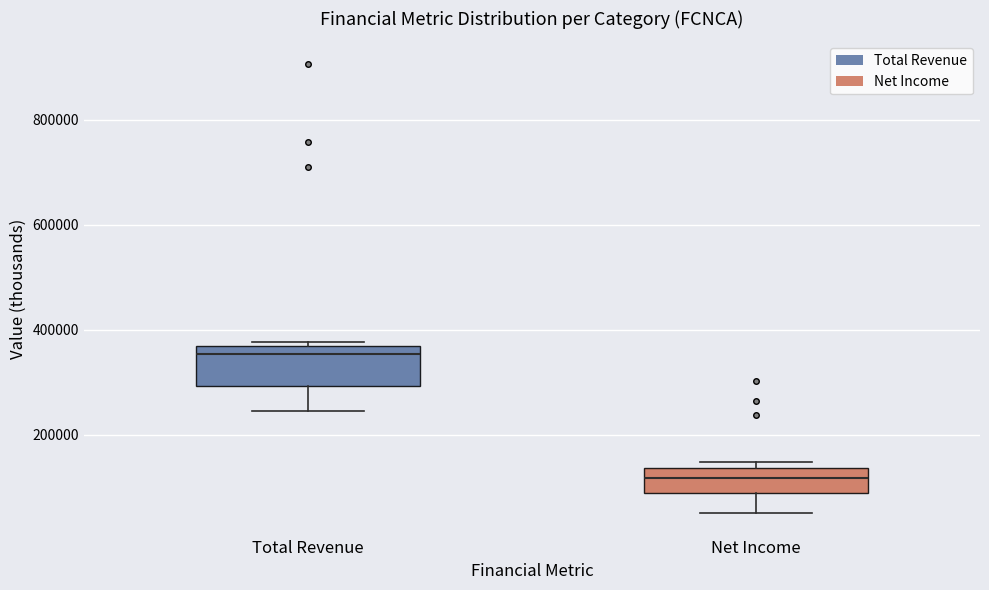

Reading left to right, read every box against the y-axis: the position of its median line, the range the box covers, and the ends of its whiskers. The values are not printed on the chart, so give them approximately, as read against the axis.

Total Revenue: median 360000 (just below the box's upper edge), box 300000 to 360000, whiskers 240000 to 380000
Net Income: median 120000, box 80000 to 140000, whiskers 60000 to 140000 (just above the box's upper edge)